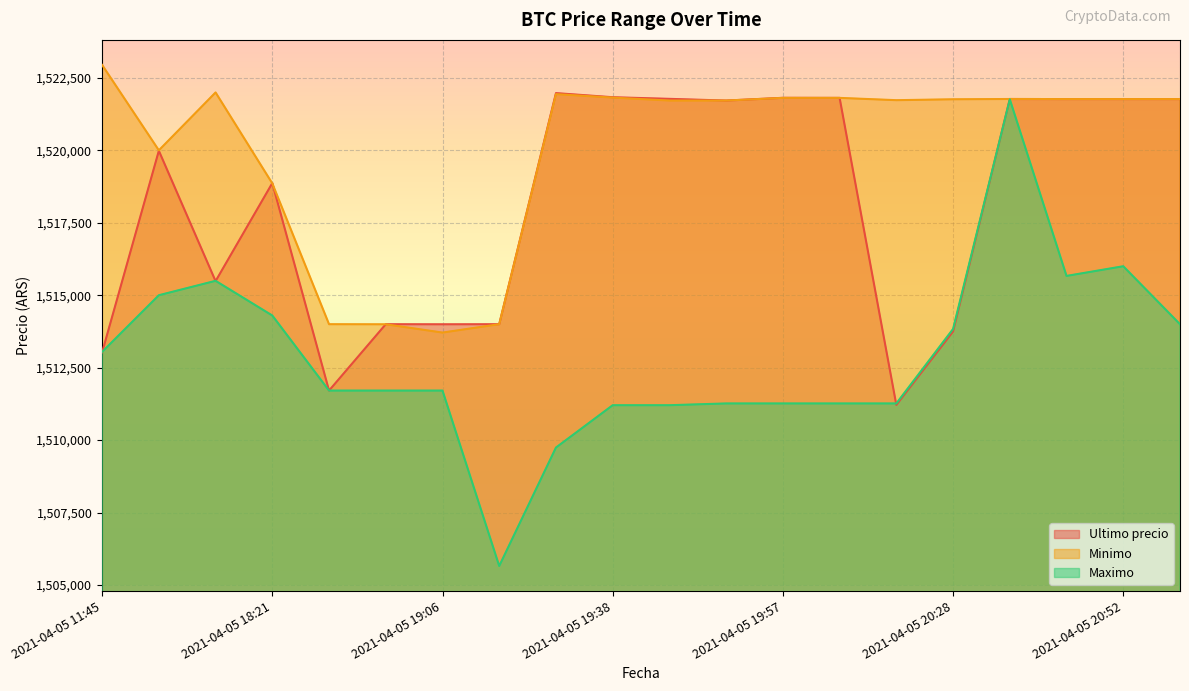

Is it true that Maximo equals 469599.3 at 2021-04-05 20:15?

False